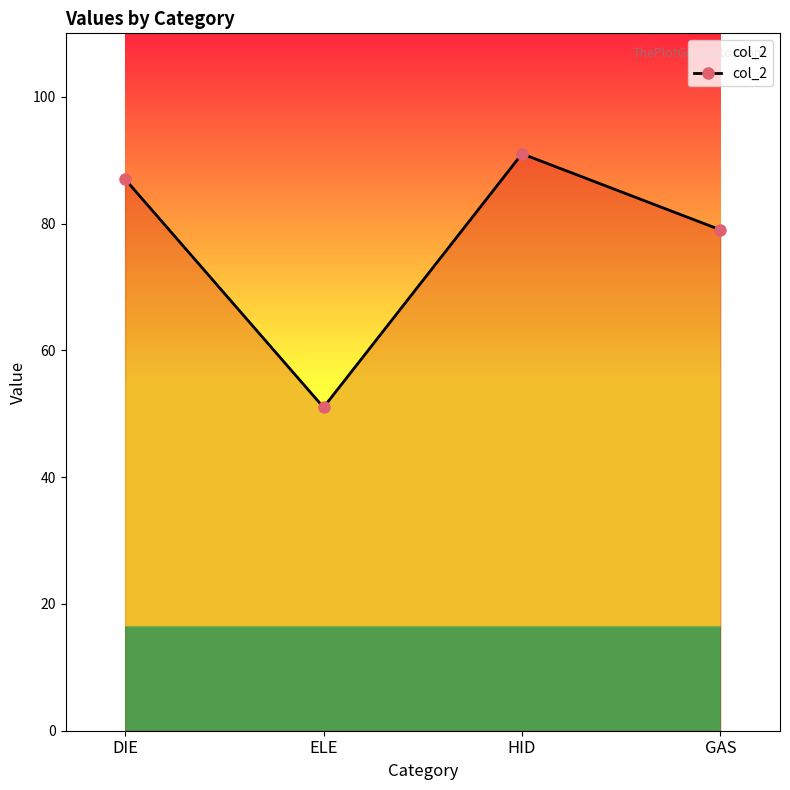

How many values are between 79 and 91?

3